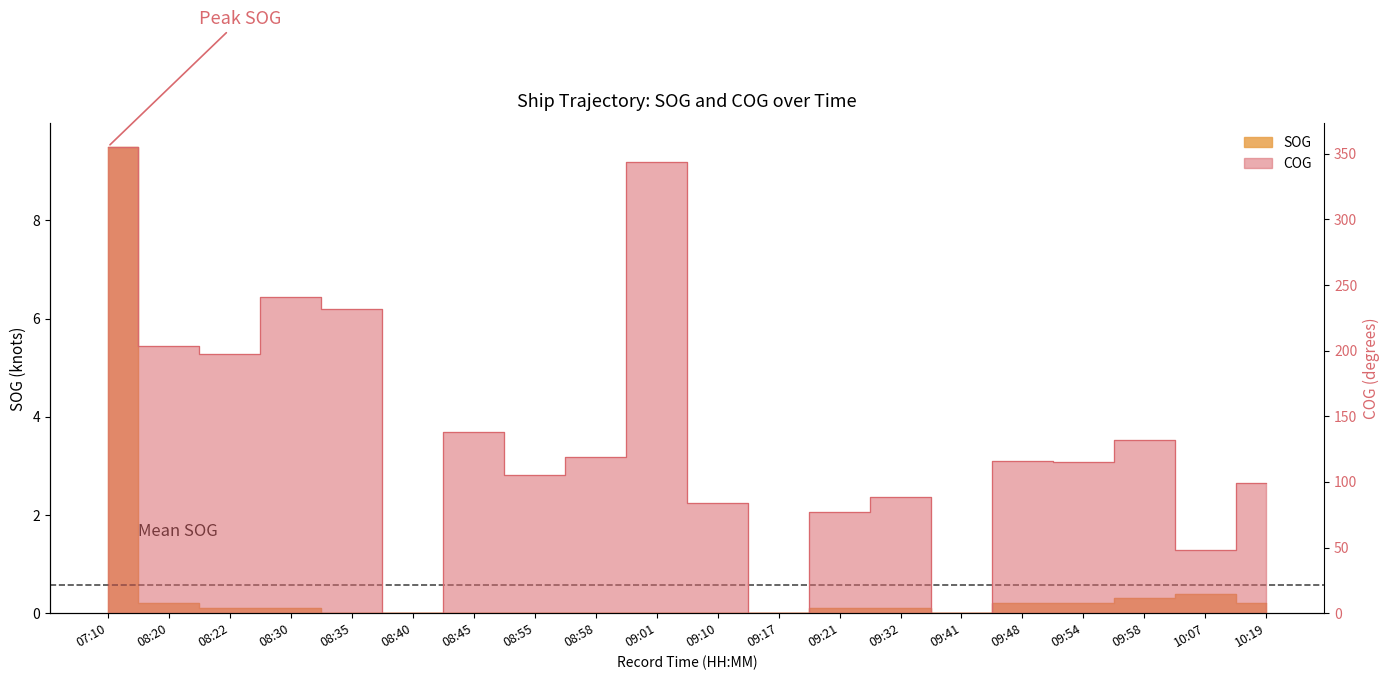

Reading left to right, what are all the values shown in this chart?

SOG: 07:10=9.5	08:20=0.2	08:22=0.1	08:30=0.1	08:35=0.0	08:40=0.0	08:45=0.0	08:55=0.0	08:58=0.0	09:01=0.0	09:10=0.0	09:17=0.0	09:21=0.1	09:32=0.1	09:41=0.0	09:48=0.2	09:54=0.2	09:58=0.3	10:07=0.4	10:19=0.2
COG: 07:10=355.4	08:20=203.4	08:22=197.7	08:30=240.7	08:35=232.1	08:40=0.0	08:45=138.2	08:55=105.6	08:58=119.2	09:01=343.4	09:10=83.6	09:17=0.0	09:21=77.0	09:32=88.8	09:41=0.0	09:48=116.2	09:54=115.5	09:58=131.7	10:07=48.5	10:19=98.9